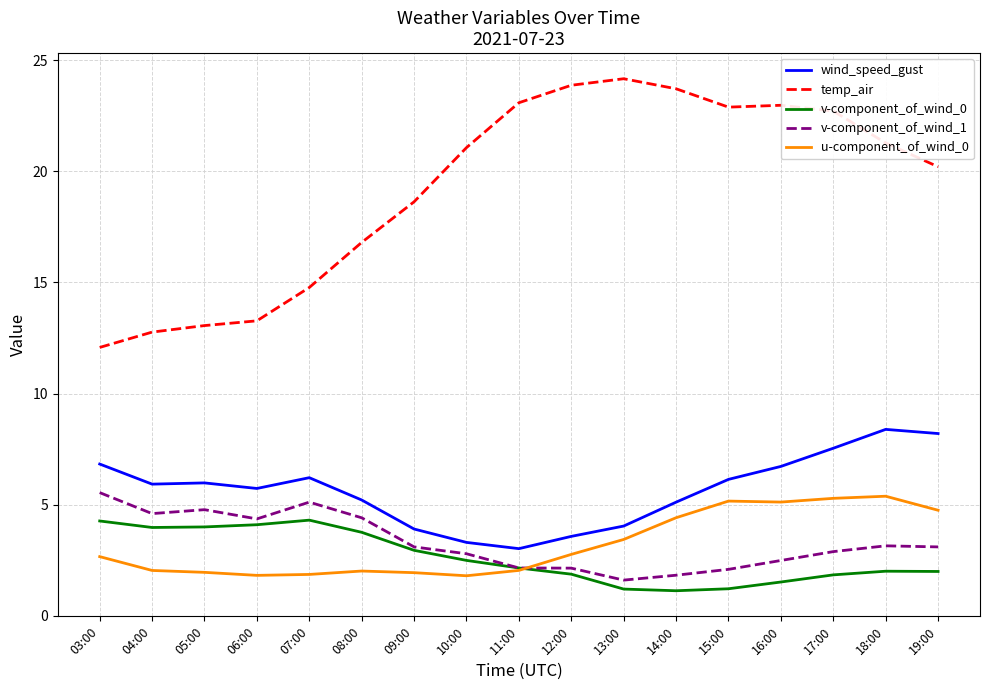

What position from the right is 10:00?

10